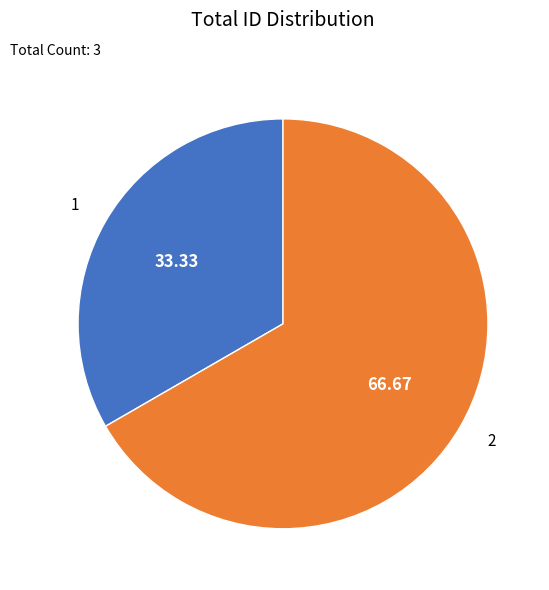

Do 2 and 1 together represent more than half of the pie?

Yes